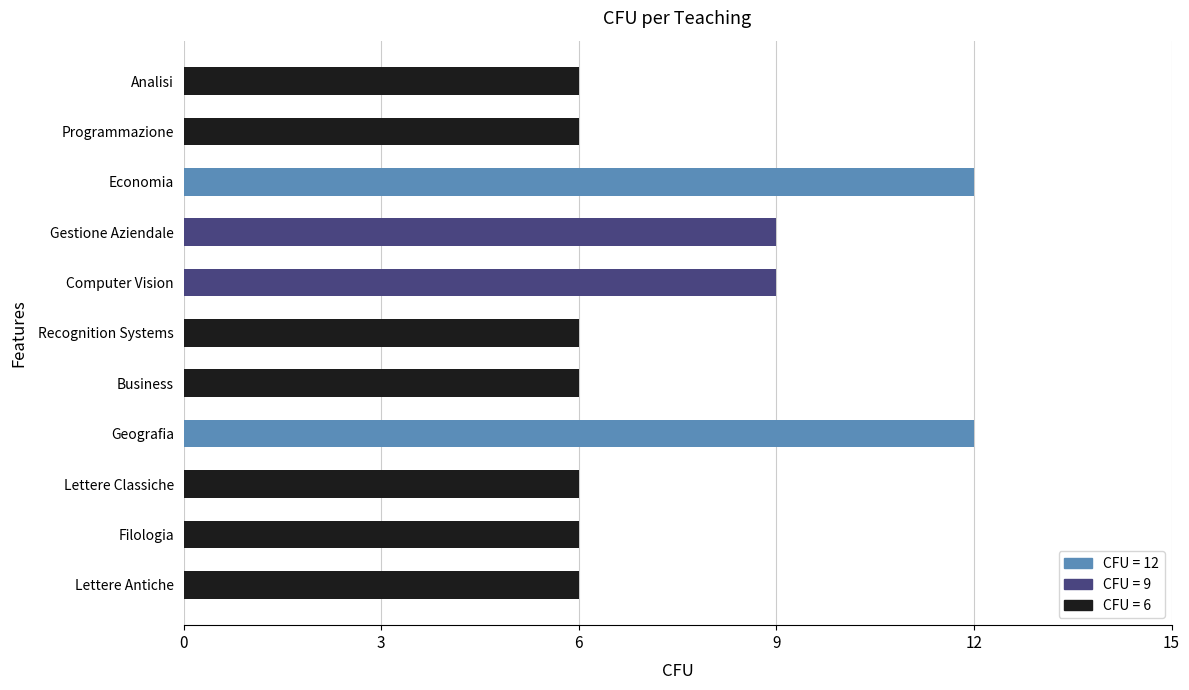

What is the minimum value shown in the chart?

6